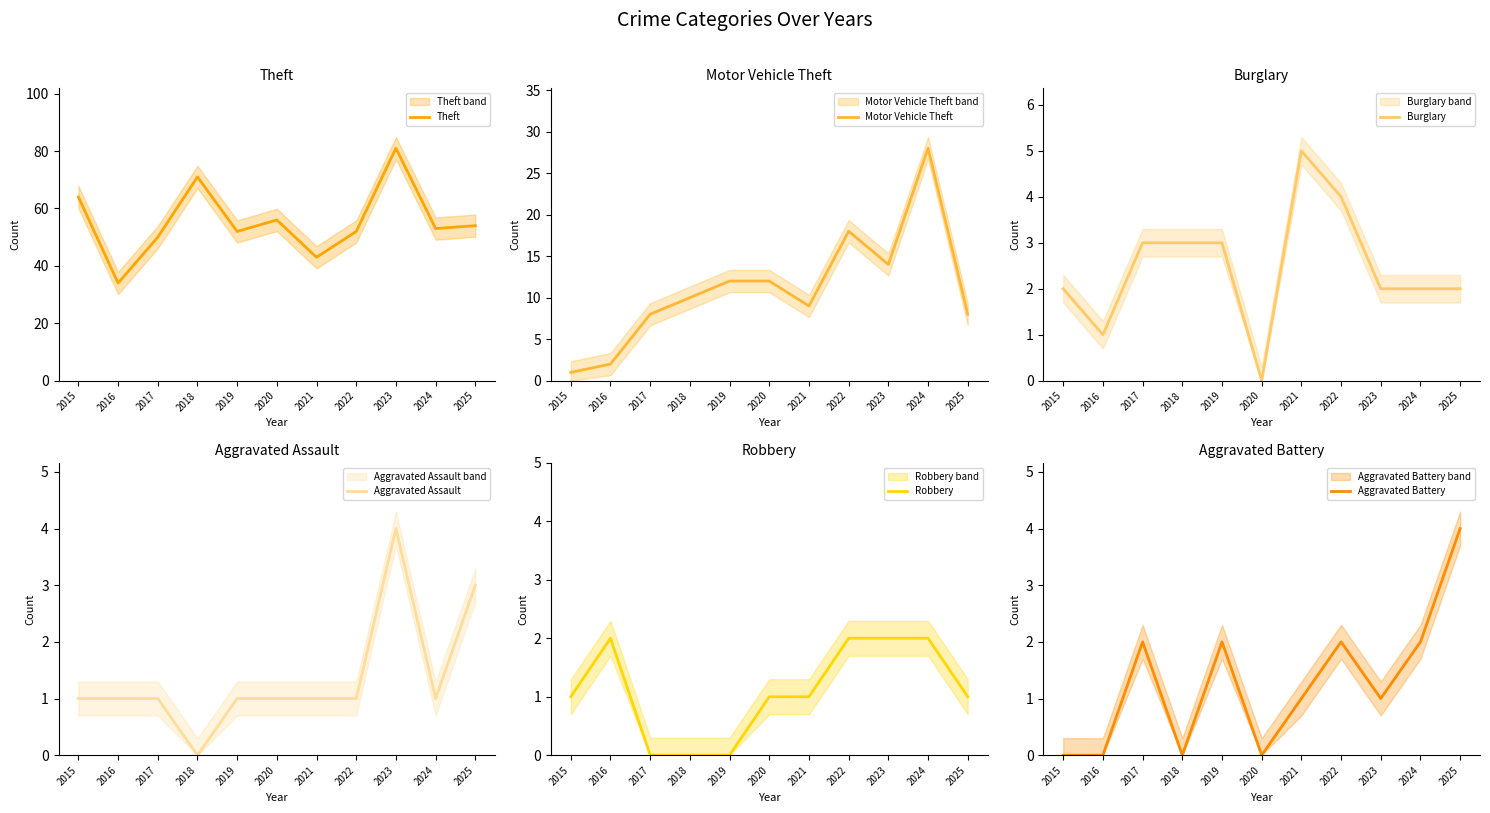

Where does the Motor Vehicle Theft series first go above 10?

2019